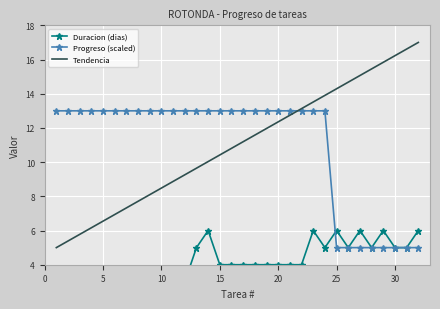

What is the minimum value for Progreso (scaled)?

5.0